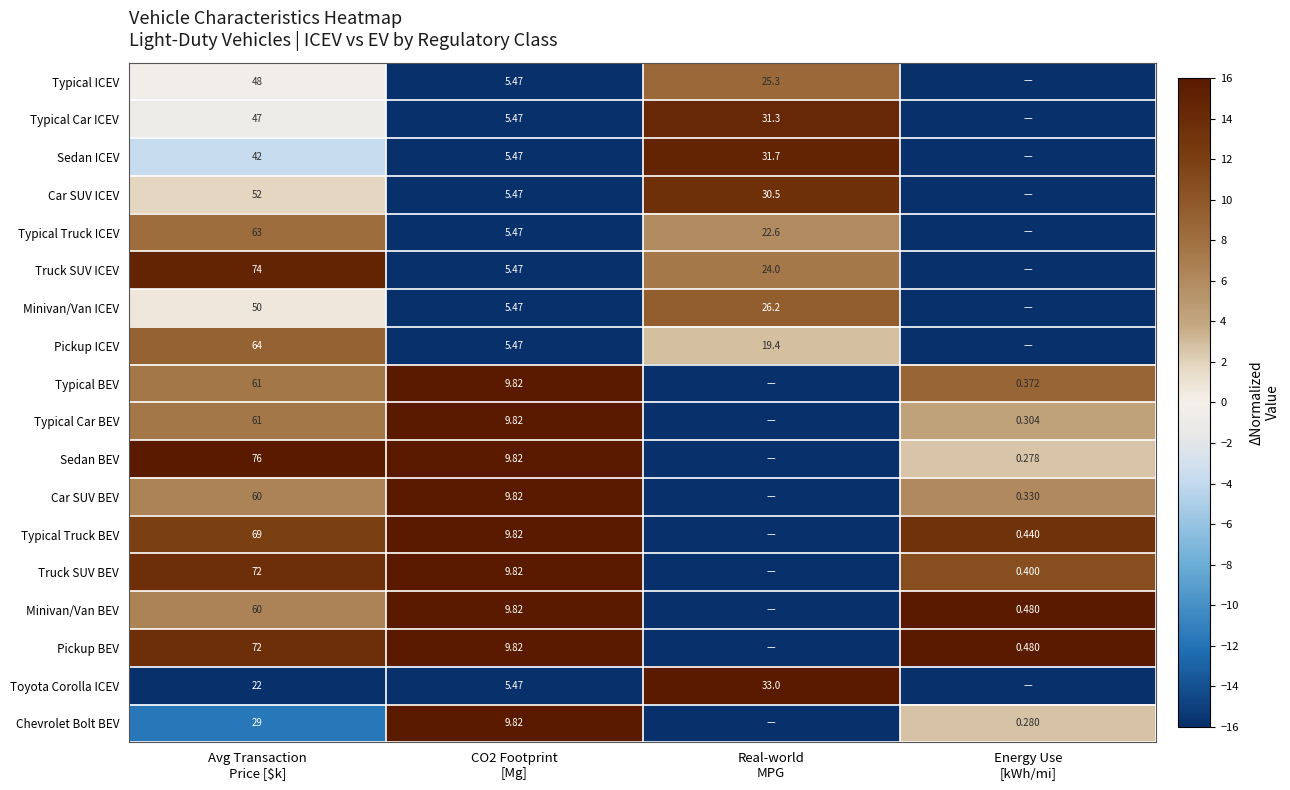

Which category has the lowest value across all series?

Avg Transaction
Price [$k]